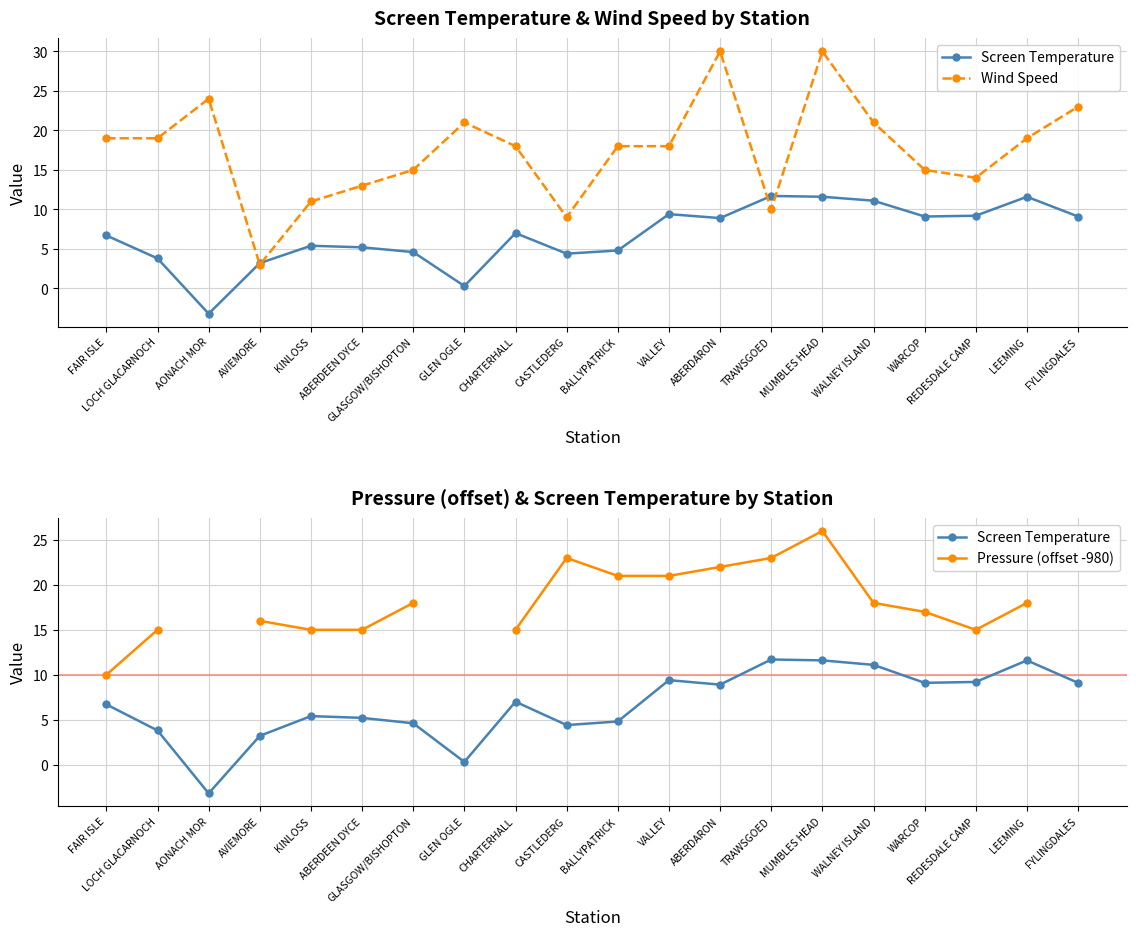

In Pressure (offset -980), how many points are lower than both neighbors (excluding endpoints)?

1